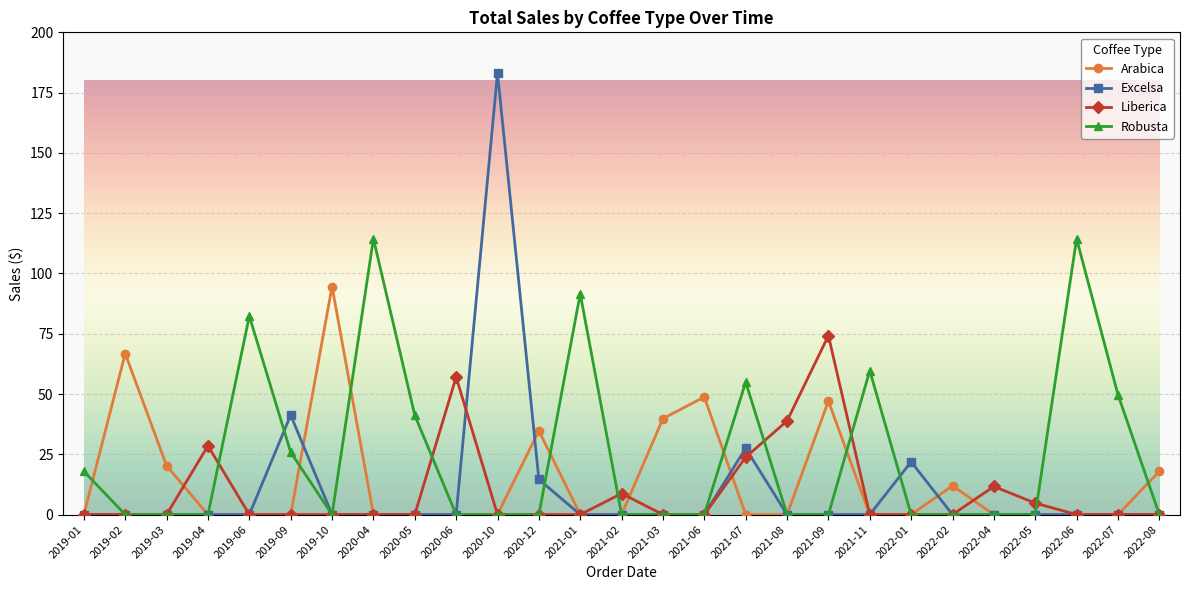

What position from the right is 2019-03?

25